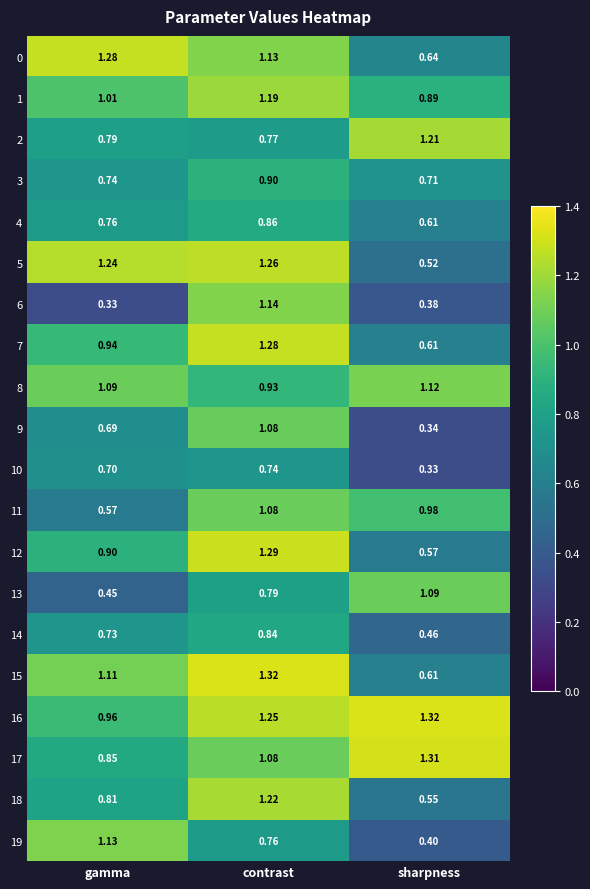

Which series has the largest range (max minus min)?

6